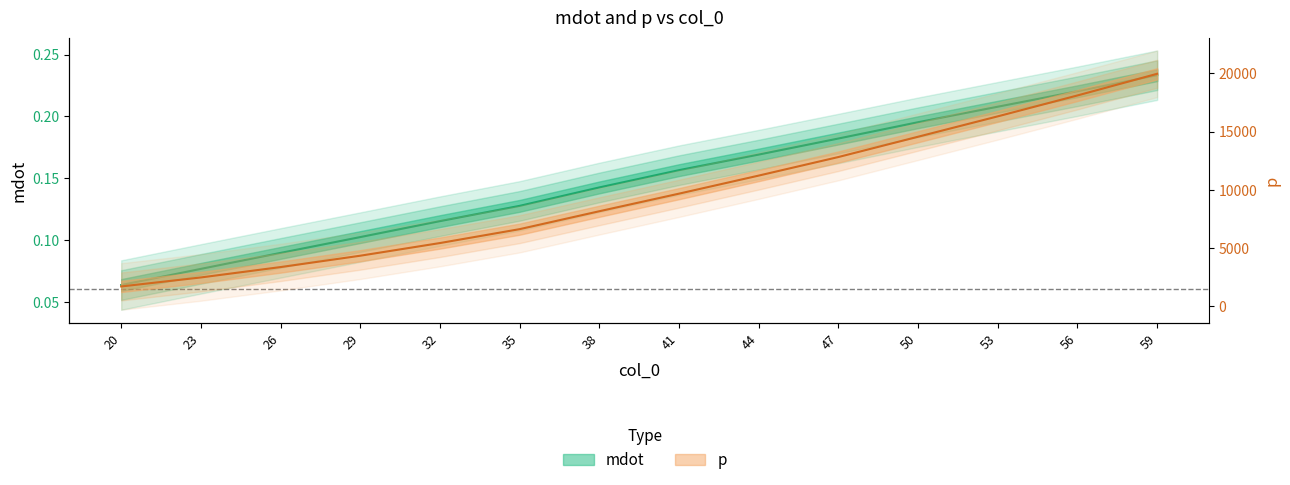

Rank the series at 35 from highest to lowest value.

p, mdot